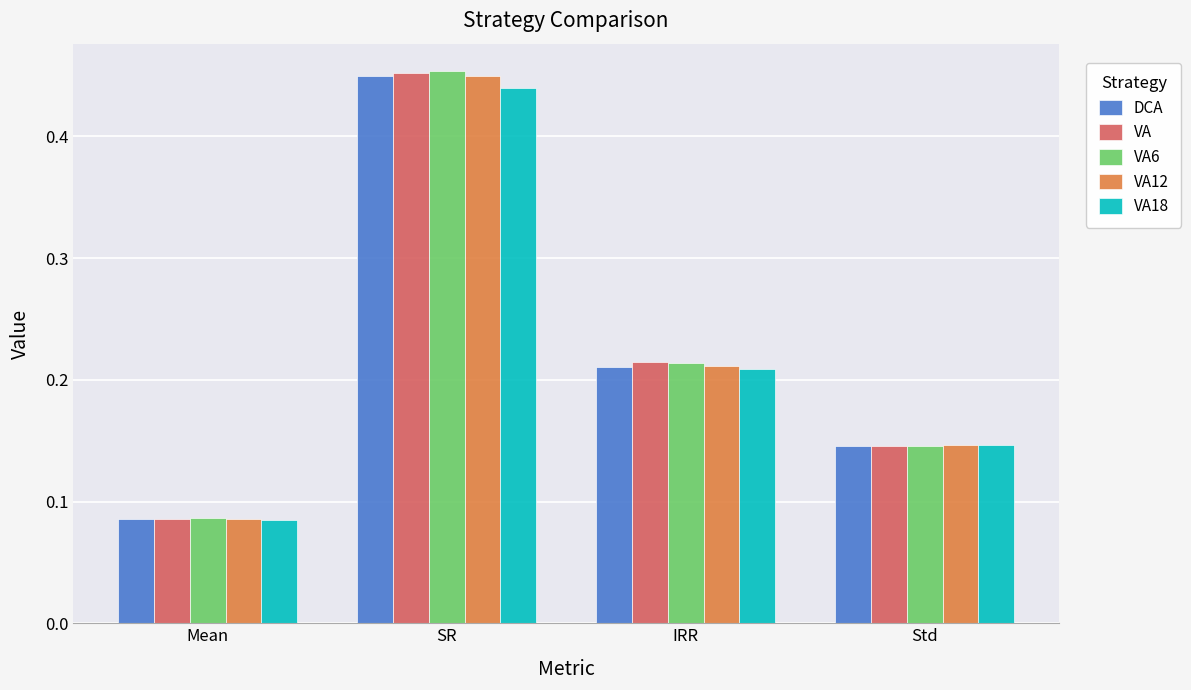

At which label is VA12 closest to 0?

Mean